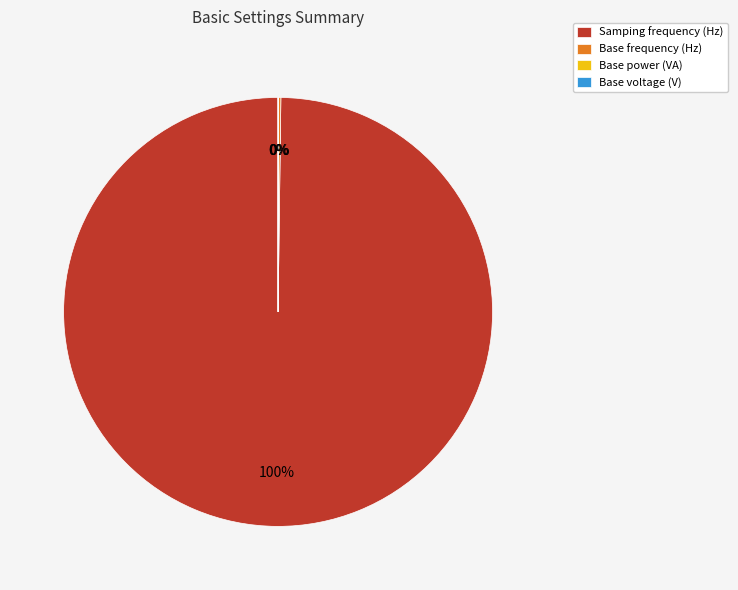

The Samping frequency (Hz) slice represents 85% of the pie. True or false?

False